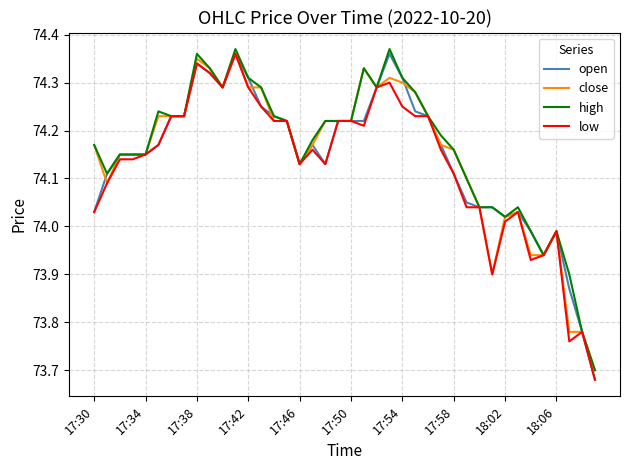

Reading left to right, extract all data points from this chart.

open: 74.0	74.1	74.2	74.2	74.2	74.2	74.2	74.2	74.3	74.3	74.3	74.4	74.3	74.2	74.2	74.2	74.1	74.2	74.1	74.2	74.2	74.2	74.3	74.4	74.3	74.2	74.2	74.2	74.1	74.0	74.0	74.0	74.0	74.0	74.0	73.9	74.0	73.9	73.8	73.7
close: 74.2	74.1	74.2	74.2	74.2	74.2	74.2	74.2	74.3	74.3	74.3	74.4	74.3	74.3	74.2	74.2	74.1	74.2	74.2	74.2	74.2	74.3	74.3	74.3	74.3	74.3	74.2	74.2	74.2	74.1	74.0	73.9	74.0	74.0	73.9	73.9	74.0	73.8	73.8	73.7
high: 74.2	74.1	74.2	74.2	74.2	74.2	74.2	74.2	74.4	74.3	74.3	74.4	74.3	74.3	74.2	74.2	74.1	74.2	74.2	74.2	74.2	74.3	74.3	74.4	74.3	74.3	74.2	74.2	74.2	74.1	74.0	74.0	74.0	74.0	74.0	73.9	74.0	73.9	73.8	73.7
low: 74.0	74.1	74.1	74.1	74.2	74.2	74.2	74.2	74.3	74.3	74.3	74.4	74.3	74.2	74.2	74.2	74.1	74.2	74.1	74.2	74.2	74.2	74.3	74.3	74.2	74.2	74.2	74.2	74.1	74.0	74.0	73.9	74.0	74.0	73.9	73.9	74.0	73.8	73.8	73.7